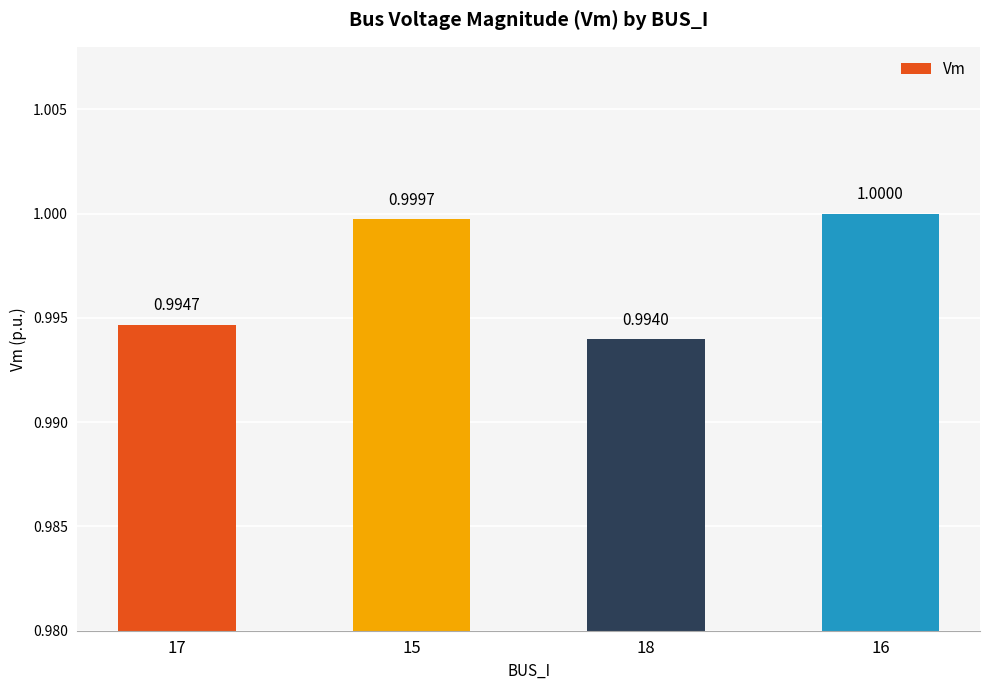

How many categories are shown in the chart?

4